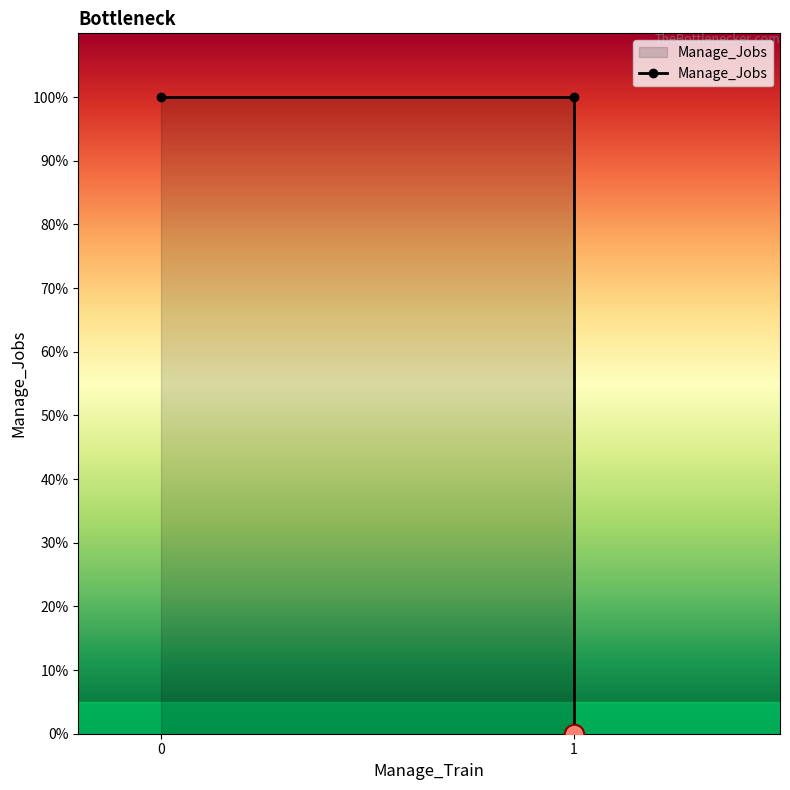

Which has a higher value, 1 or 1?

1